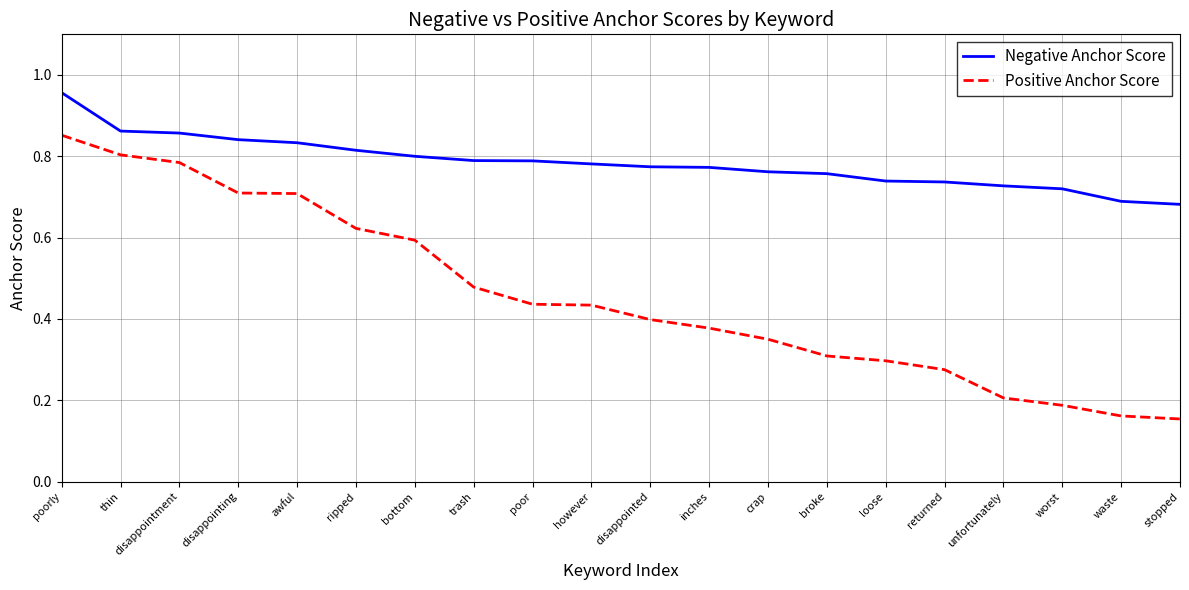

How many categories are shown in the chart?

20